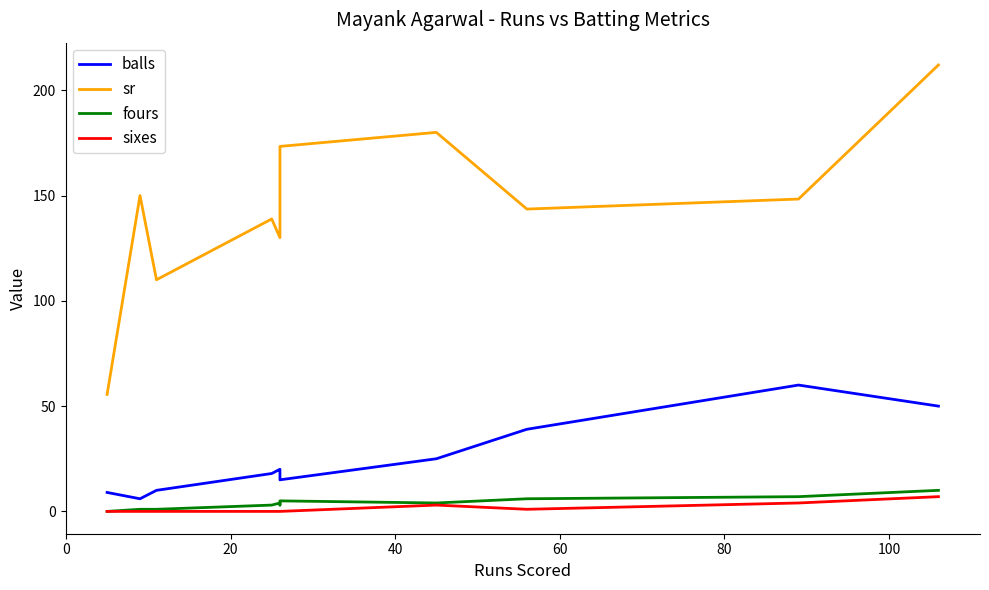

True or false: balls and sixes intersect in this chart.

False